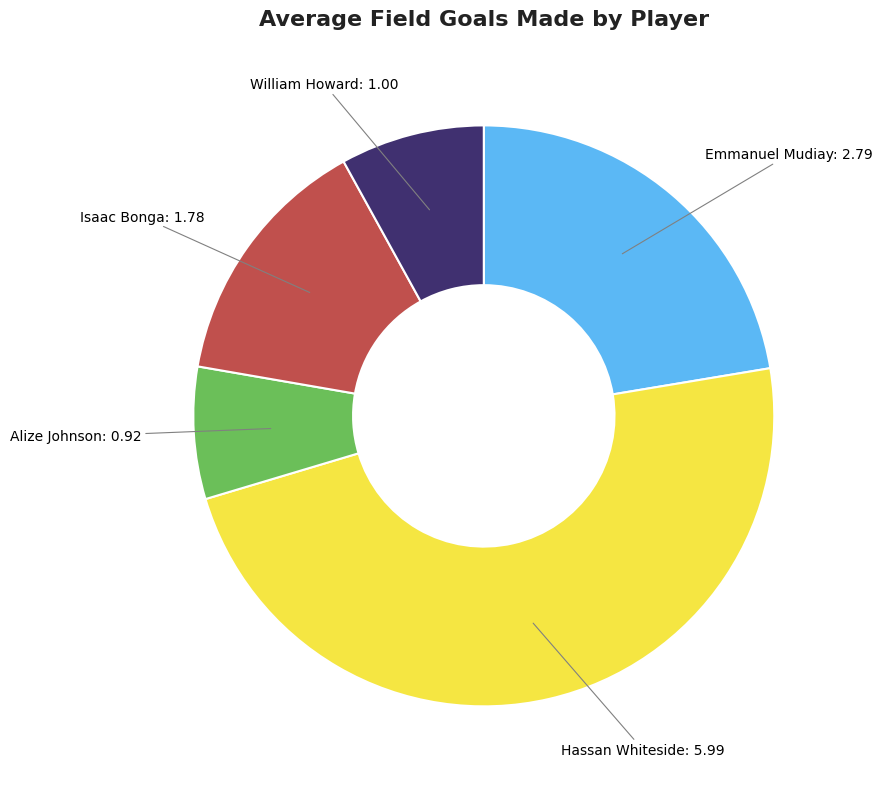

How many segments does this pie chart have?

5